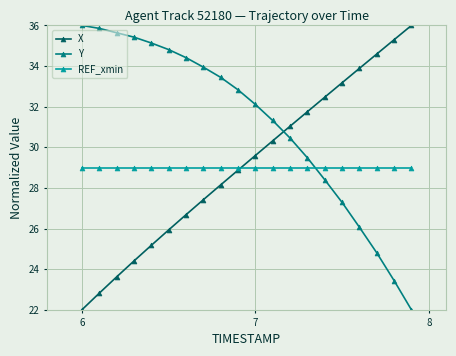

True or false: X has more than 1 points higher than both neighbors.

False